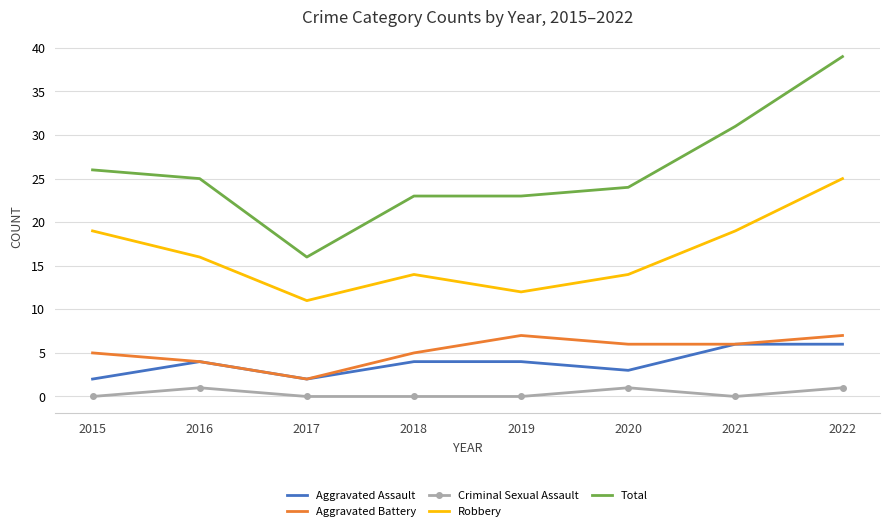

At which category does Aggravated Assault reach its first local valley?

2017